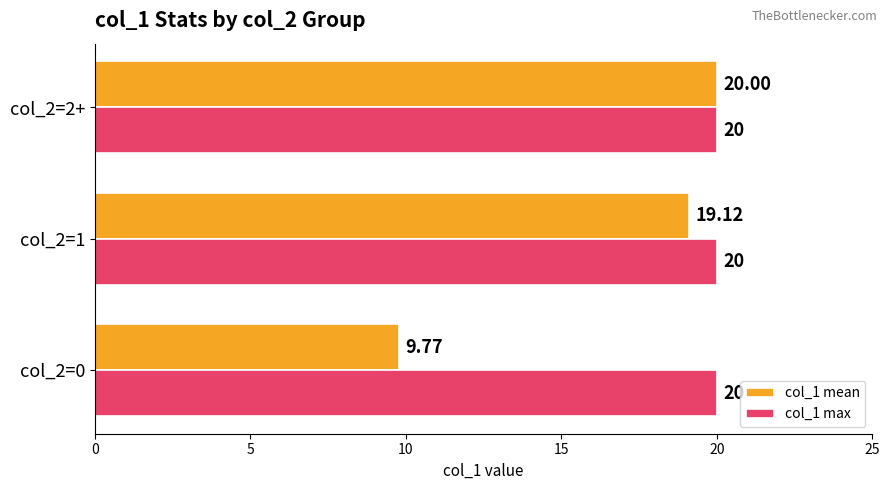

Is the value of col_1 max at col_2=1 greater than the value of col_1 mean at col_2=0?

Yes